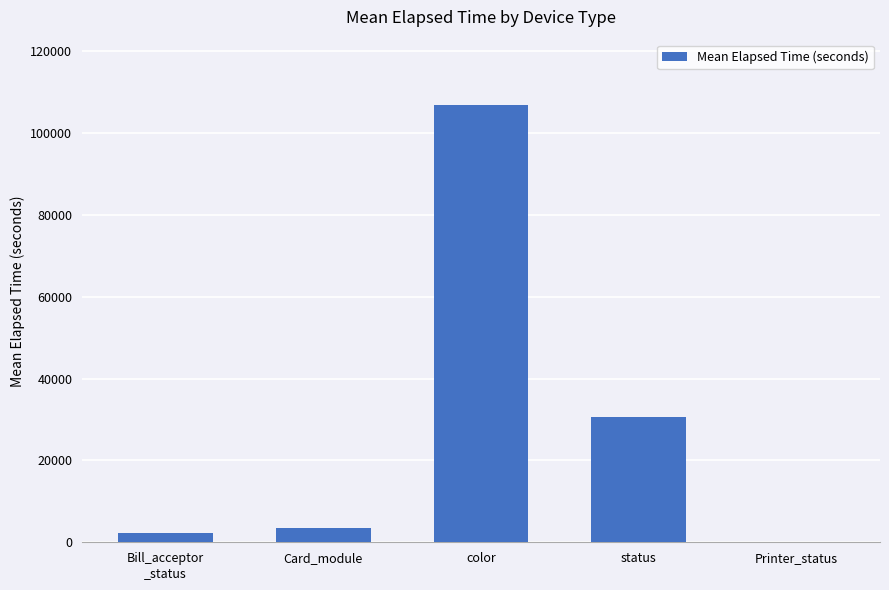

What is the sum of the values at color and status?

137291.0